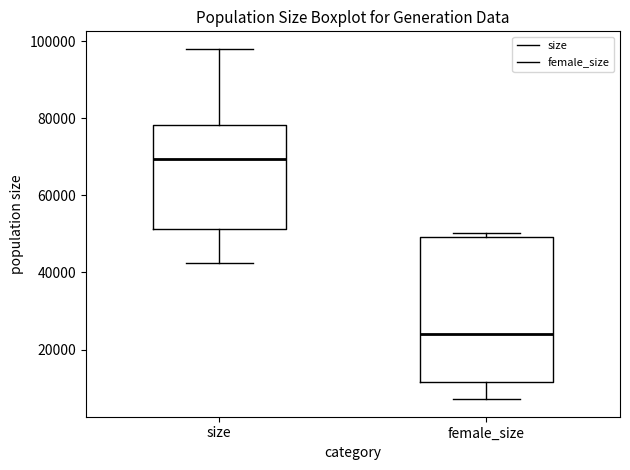

Which box's median line is the highest?

size